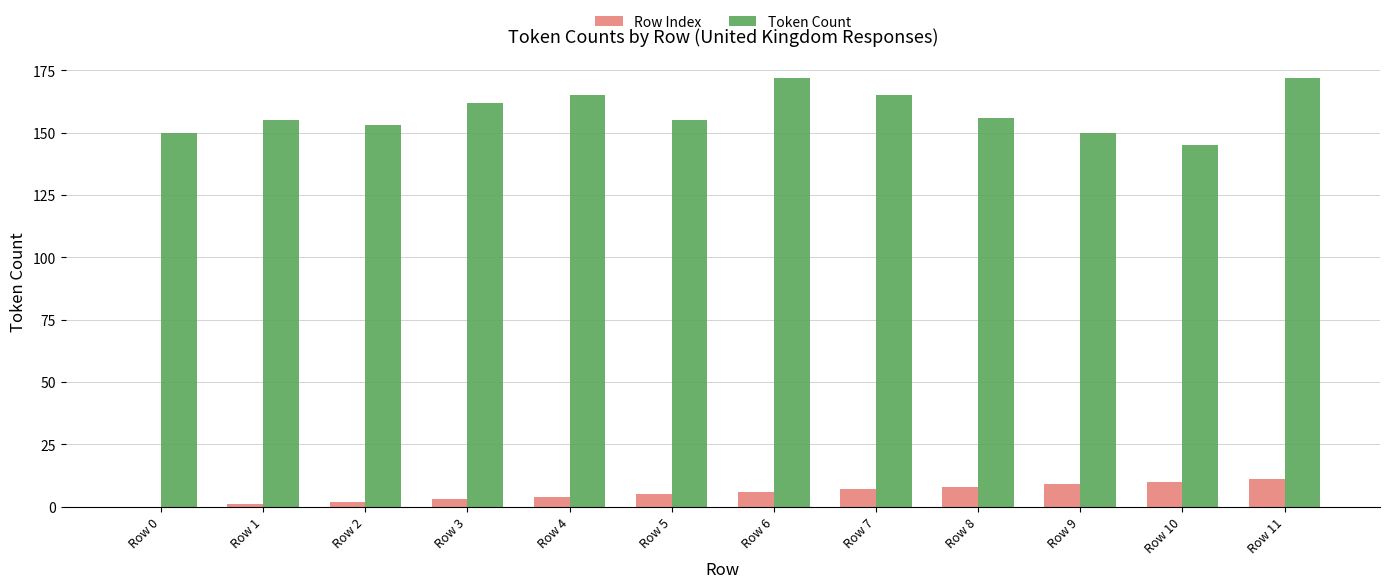

Which series has the largest total across all categories?

Token Count